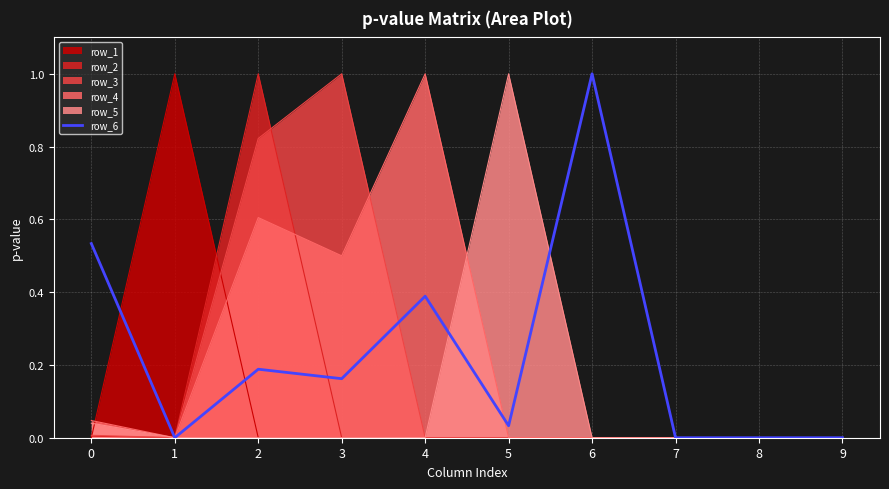

Does the chart display data point markers on the line(s)?

No